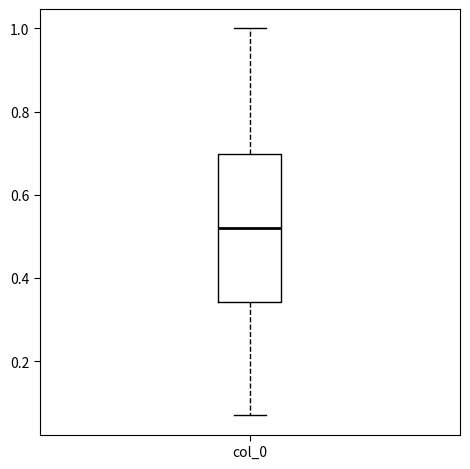

Transcribe this box plot: give where the median line is, the range the box spans, and where the two whiskers end, as read against the y-axis. The values are not printed on the chart, so give them approximately, as read against the axis.

median 0.52, box 0.34 to 0.70, whiskers 0.08 to 1.00